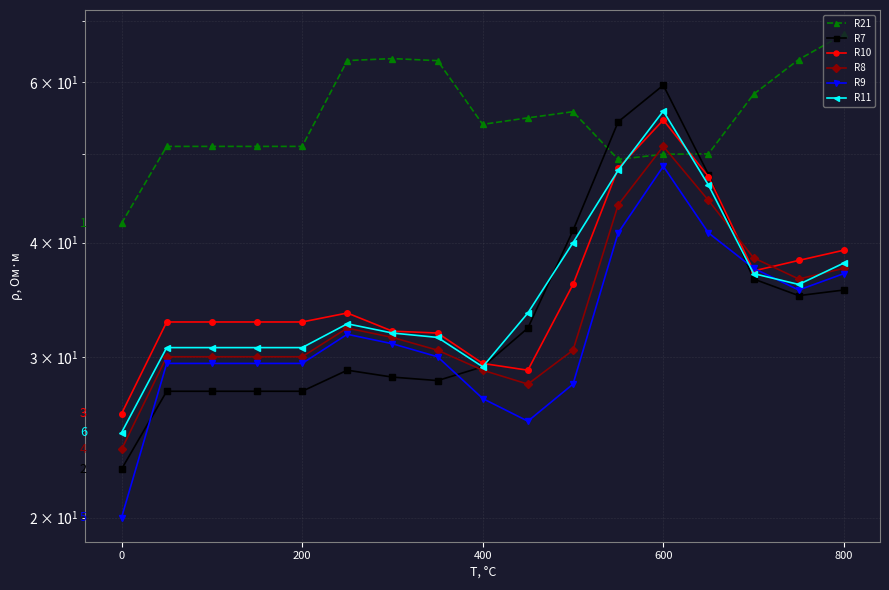

Between which two adjacent categories do R7 and R11 first intersect?

9 and 10